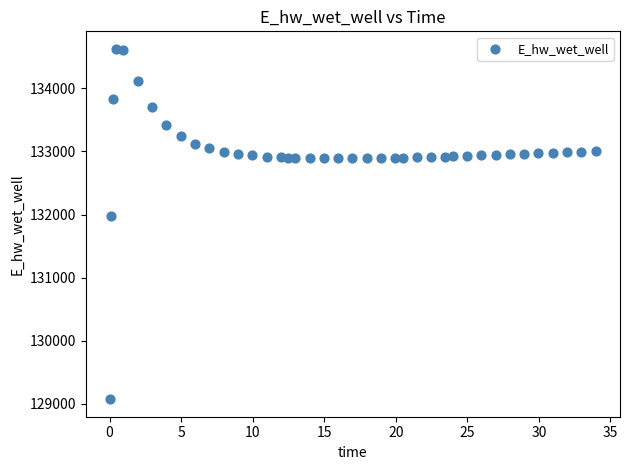

What Y value in the scatter plot is closest to 131849?

131970.0